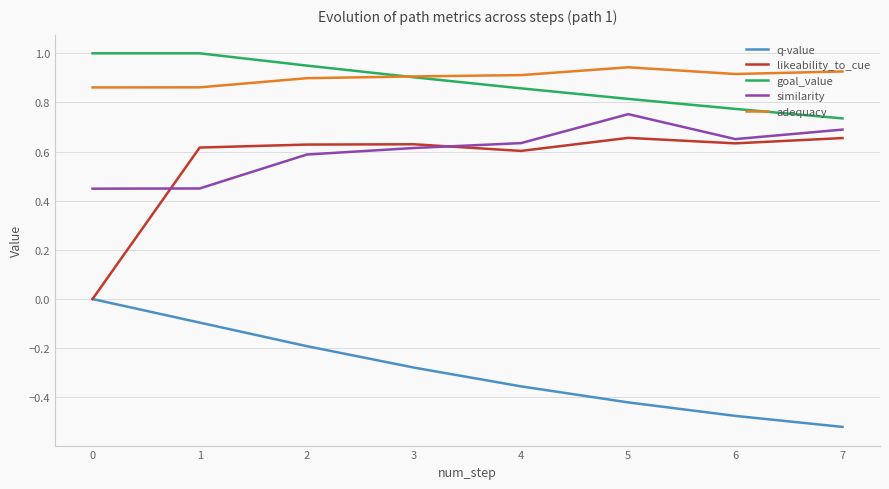

What is the difference between the maximum and minimum values in the goal_value series?

0.3